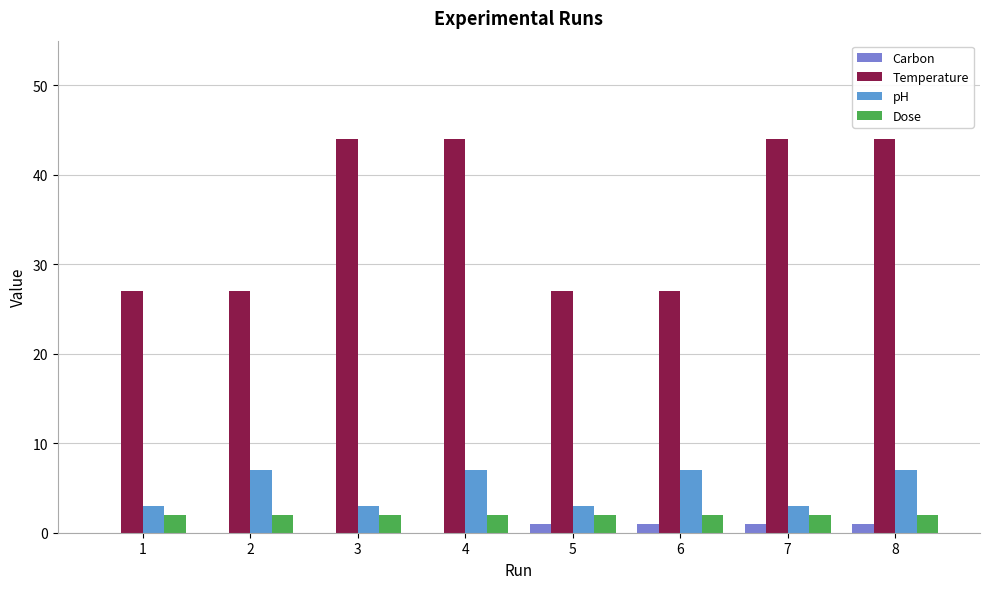

Which series changed the most between 2 and 4?

Temperature